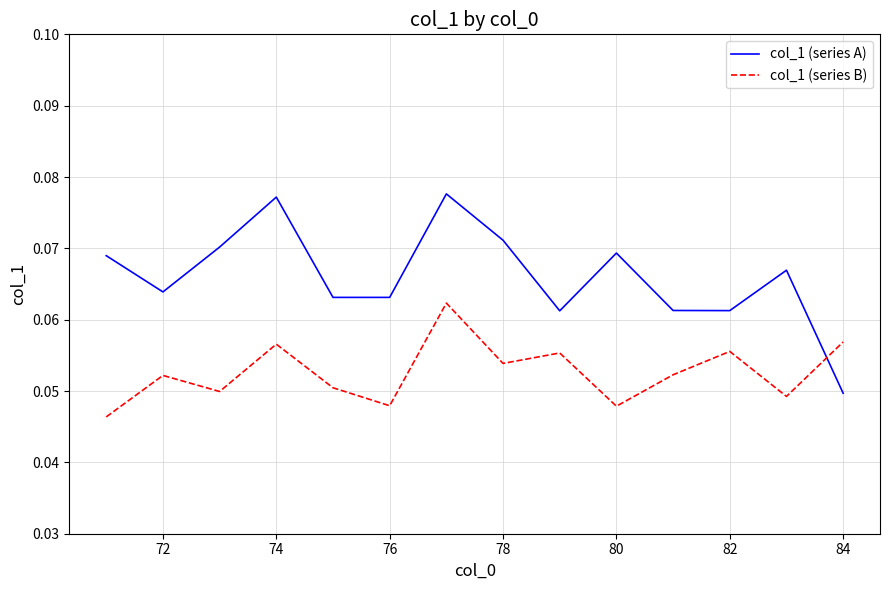

List the series in order of their overall mean, highest first.

col_1 (series A), col_1 (series B)